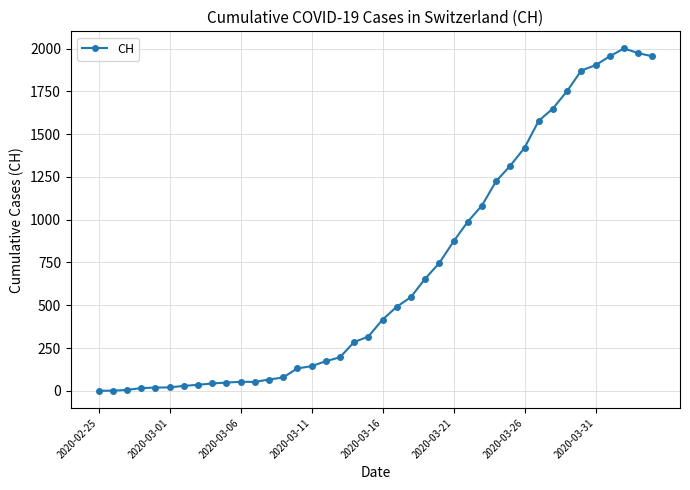

What is the sum of all values?

28113